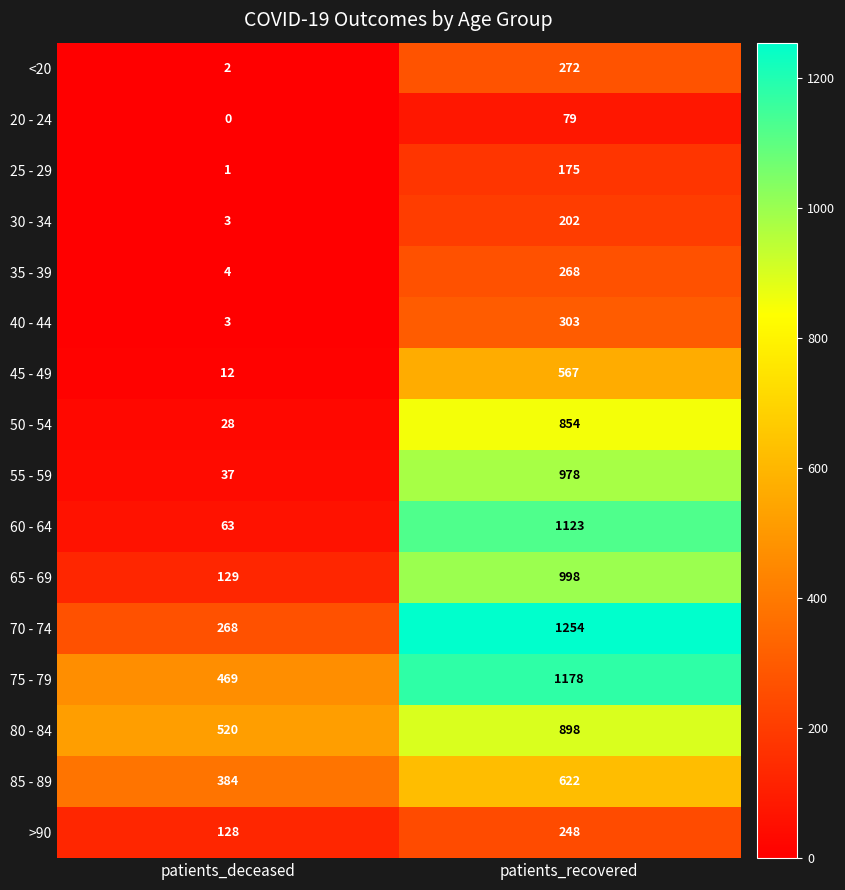

At patients_recovered, list the series in order from smallest to largest.

20 - 24, 25 - 29, 30 - 34, >90, 35 - 39, <20, 40 - 44, 45 - 49, 85 - 89, 50 - 54, 80 - 84, 55 - 59, 65 - 69, 60 - 64, 75 - 79, 70 - 74